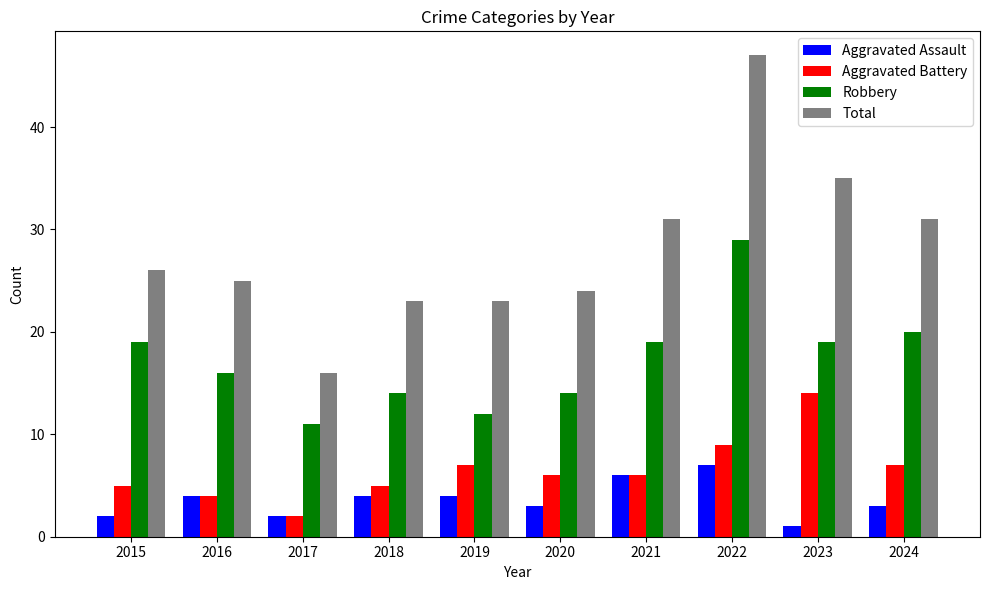

Reading left to right, transcribe all the data shown in this chart.

Aggravated Assault: 2	4	2	4	4	3	6	7	1	3
Aggravated Battery: 5	4	2	5	7	6	6	9	14	7
Robbery: 19	16	11	14	12	14	19	29	19	20
Total: 26	25	16	23	23	24	31	47	35	31